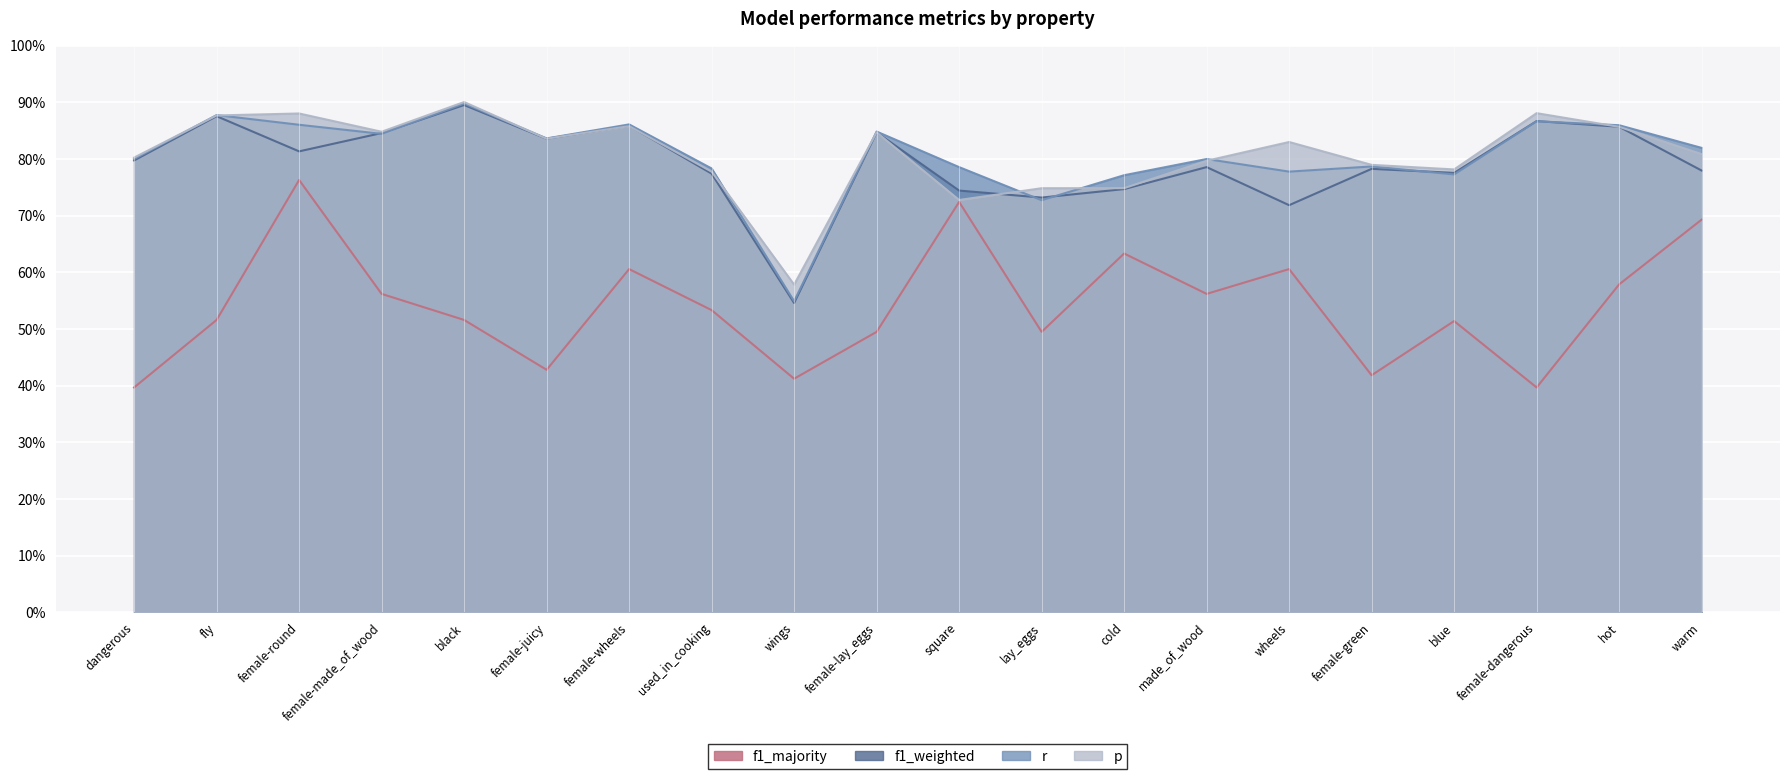

What is the difference between the highest and lowest values at female-green?

0.4